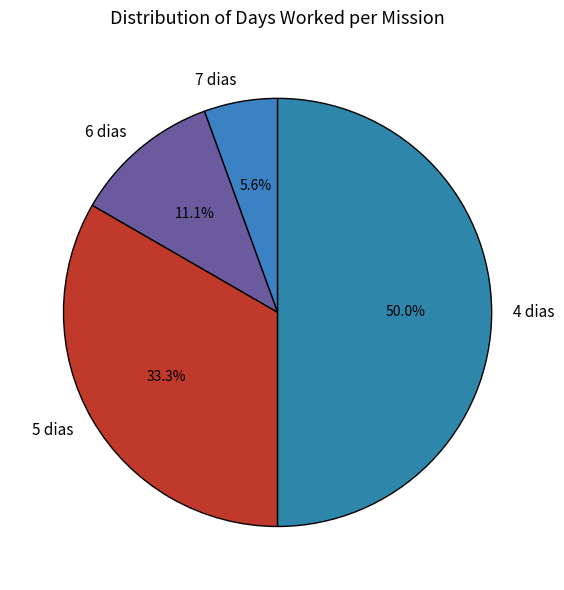

Does 5 dias represent more than half of the total?

No